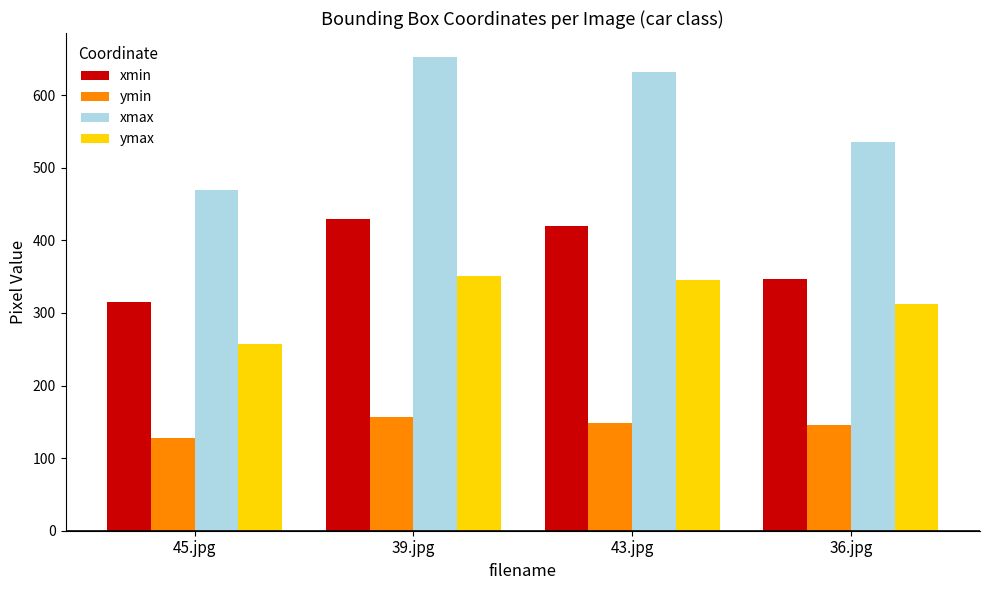

What is the difference between the ymin values at 45.jpg and 43.jpg?

20